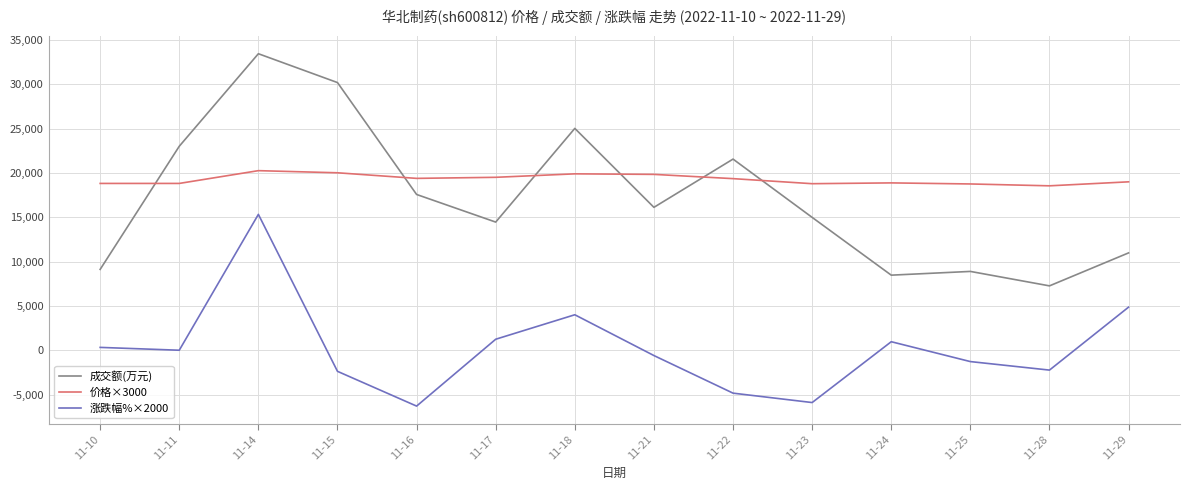

Which series has the largest total across all categories?

价格×3000